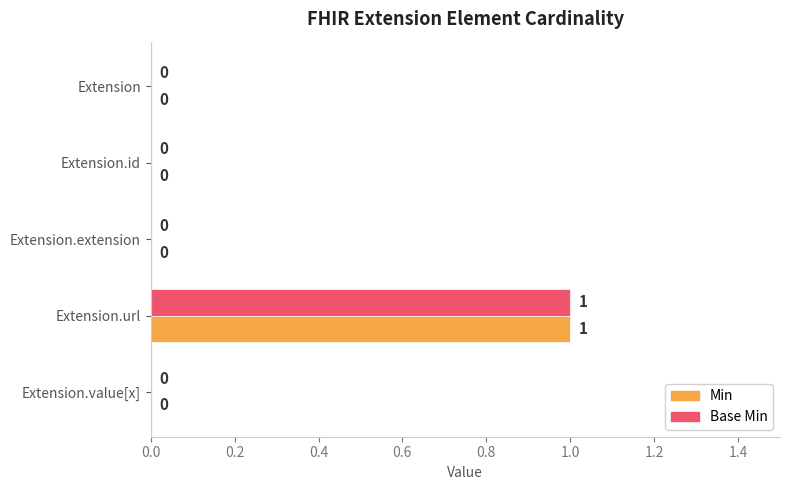

At which category is the sum across all series the highest?

Extension.url